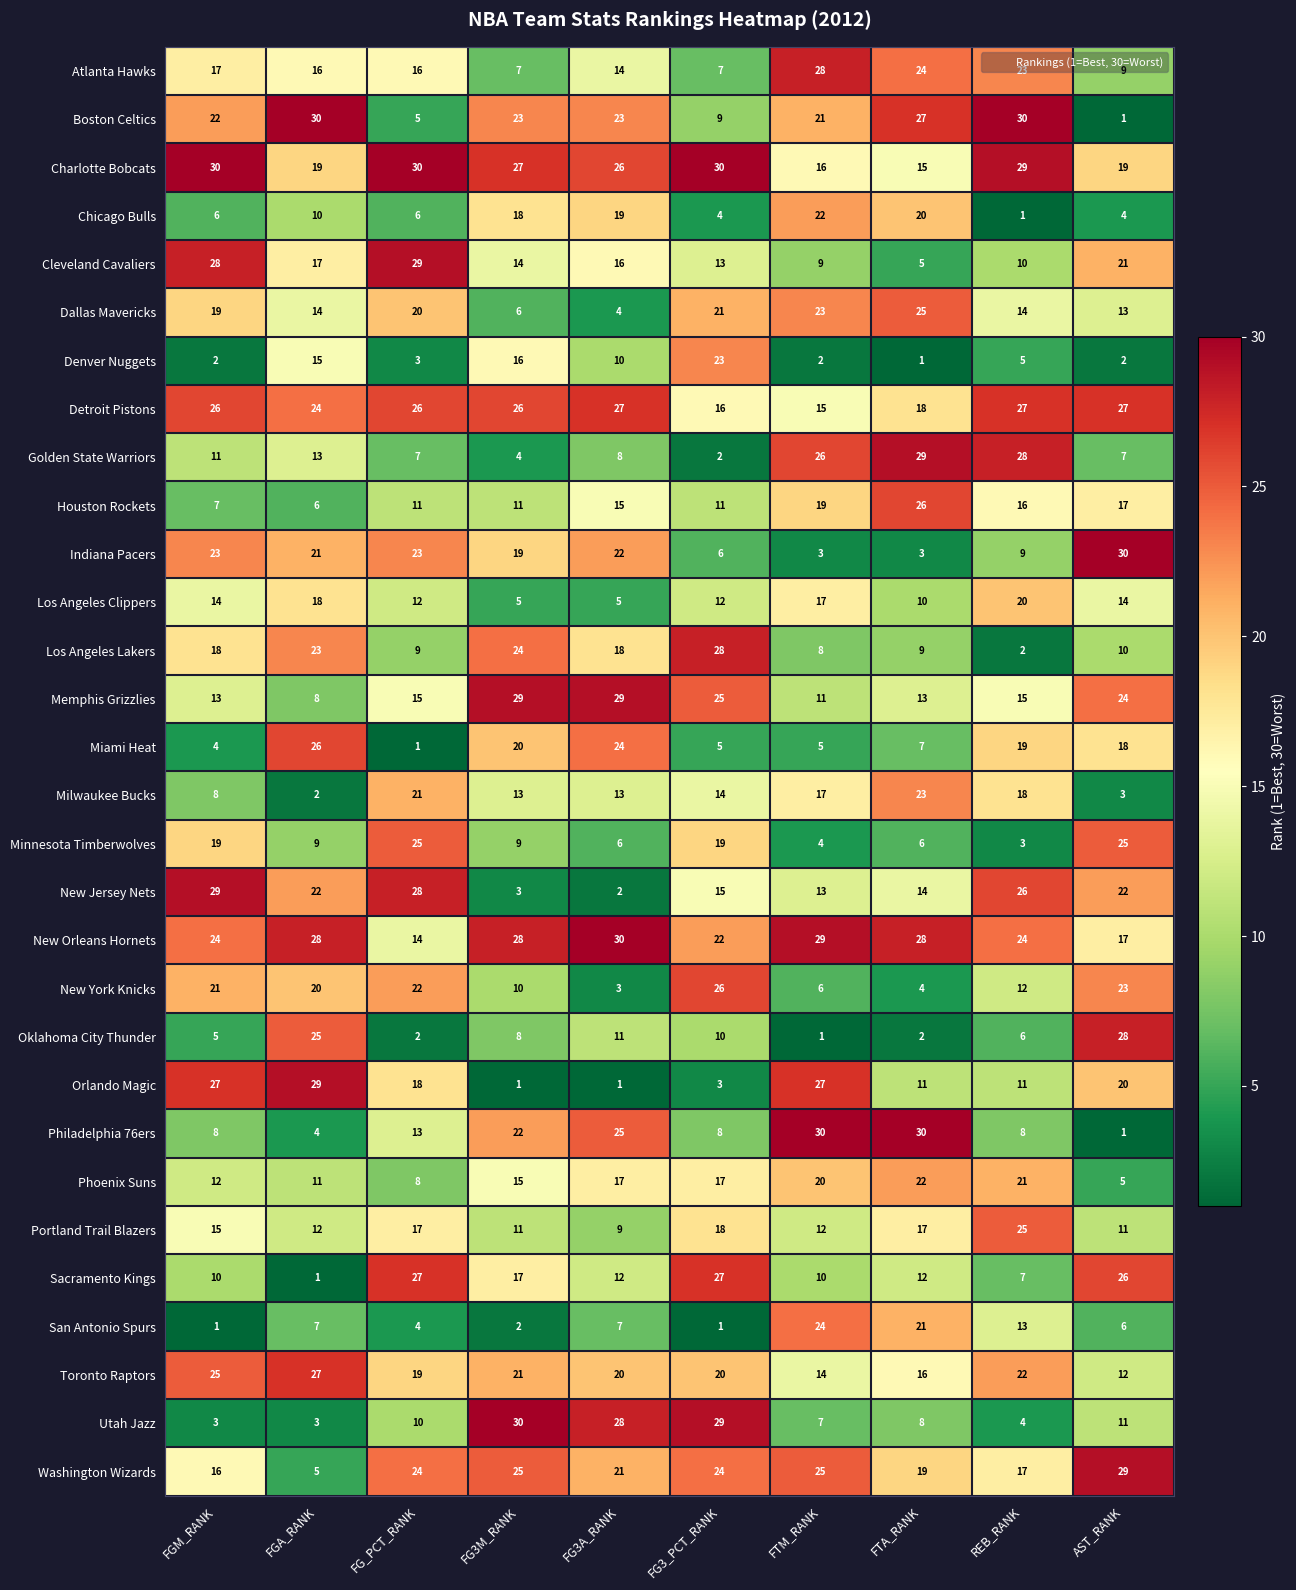

What is the total value across all series at FG3M_RANK?

464